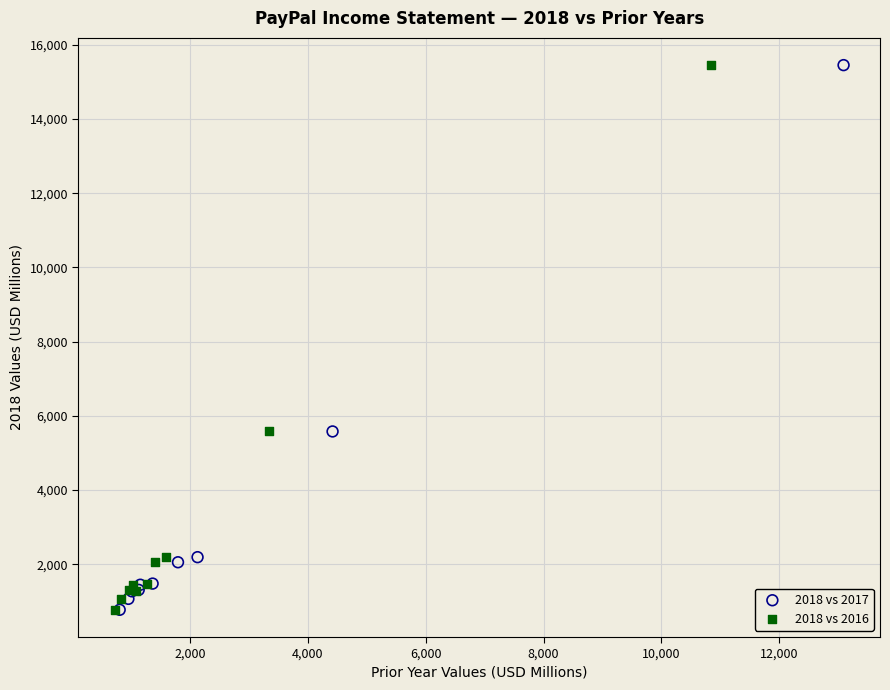

What are all the series names shown in the legend?

2018 vs 2017, 2018 vs 2016